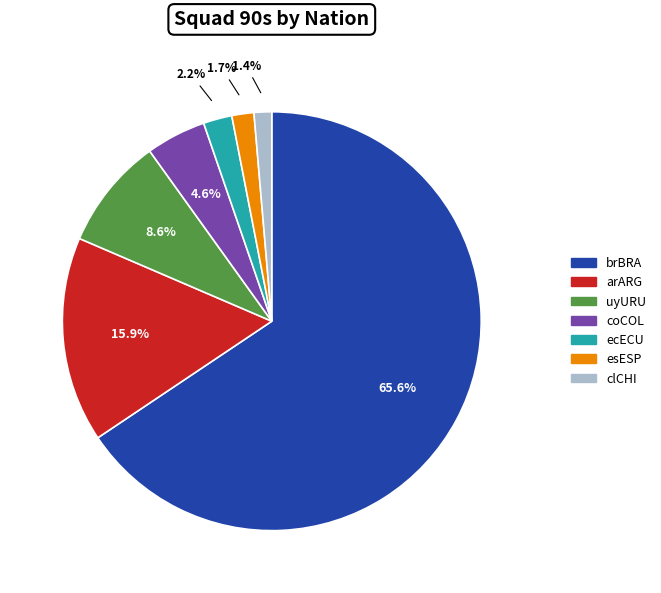

Which slice is the largest?

brBRA